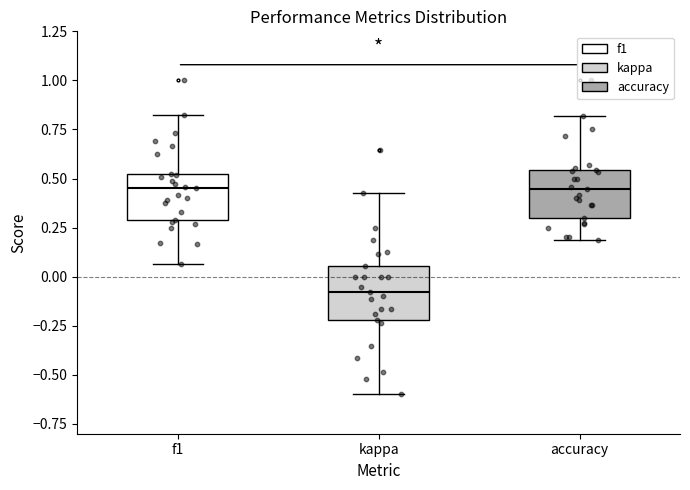

Which box has the lowest median line?

kappa